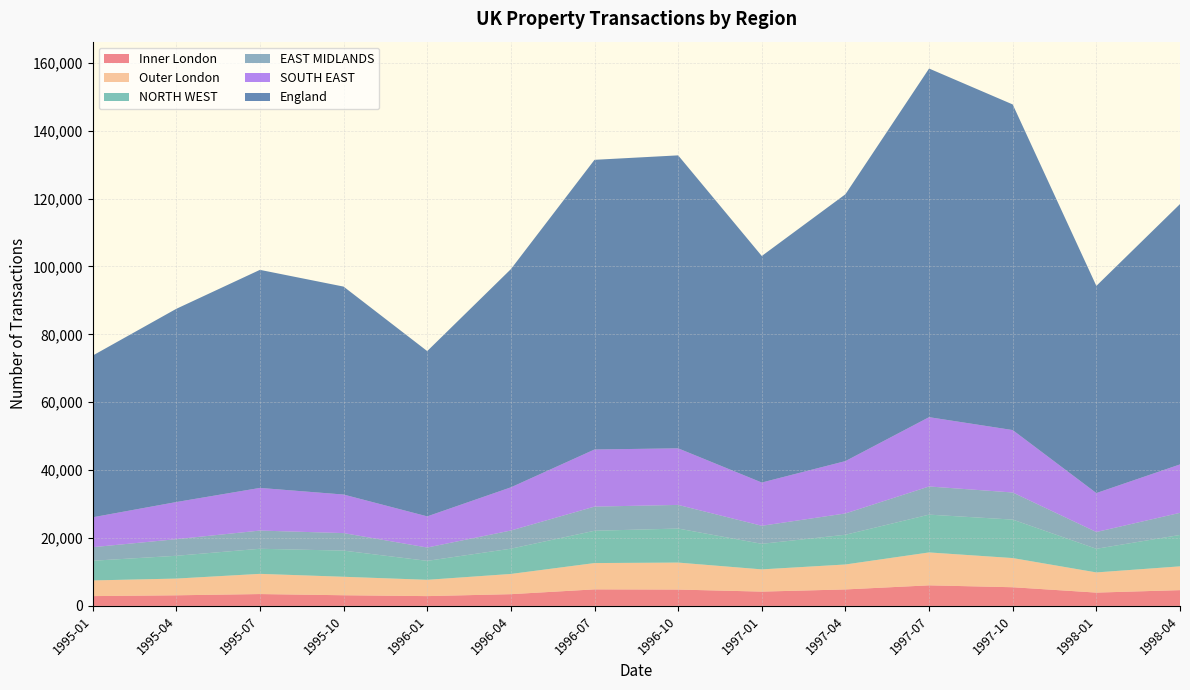

What is the maximum value for Inner London?

6061